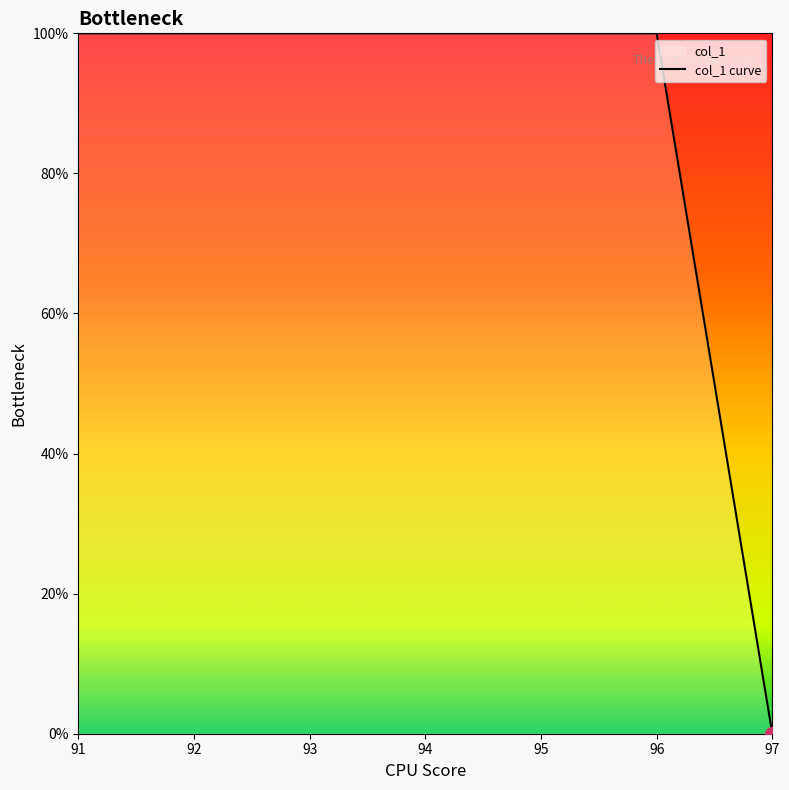

What is the average value?

86